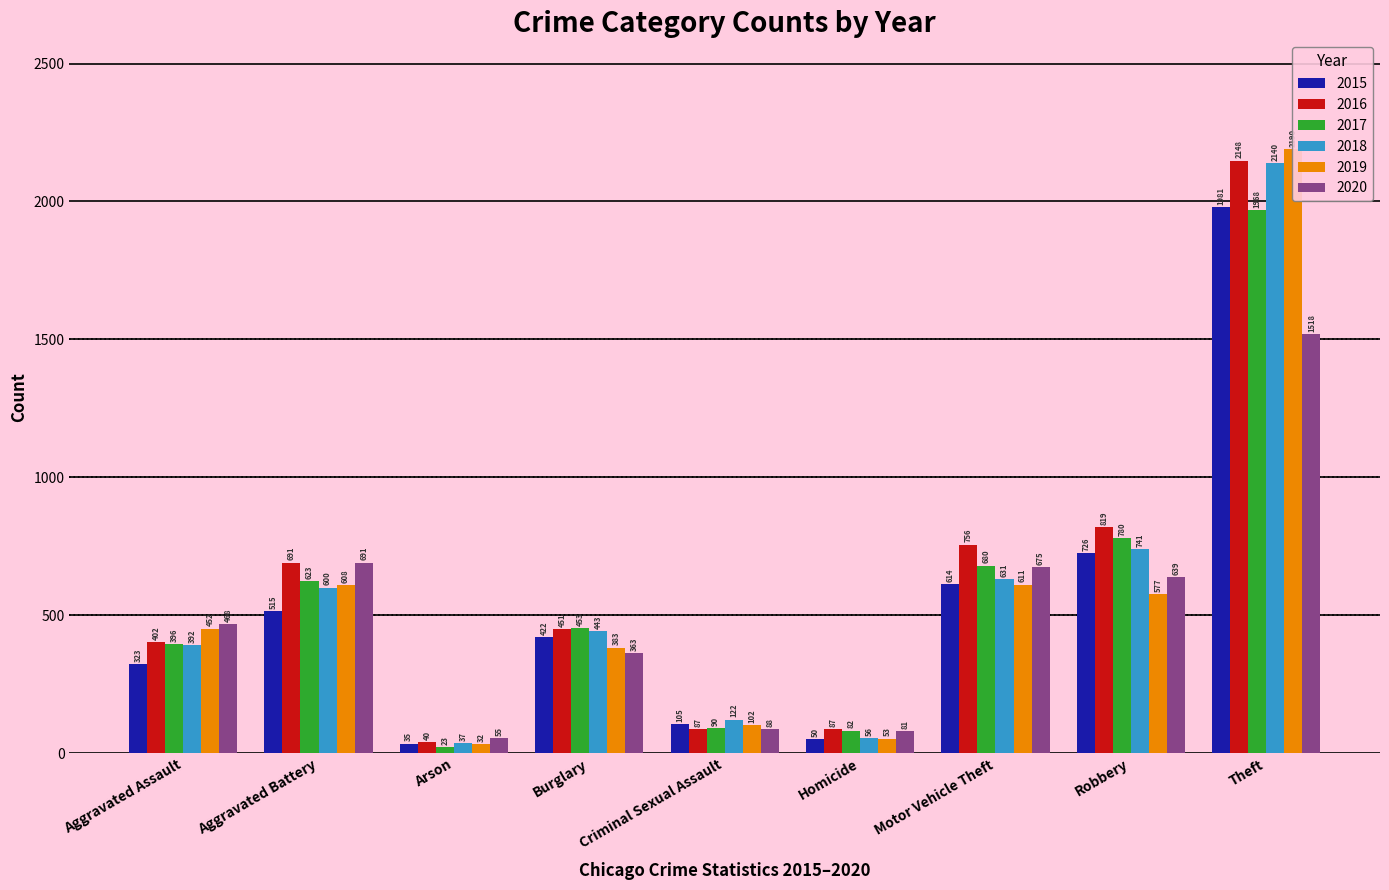

Does the chart contain any negative values?

No